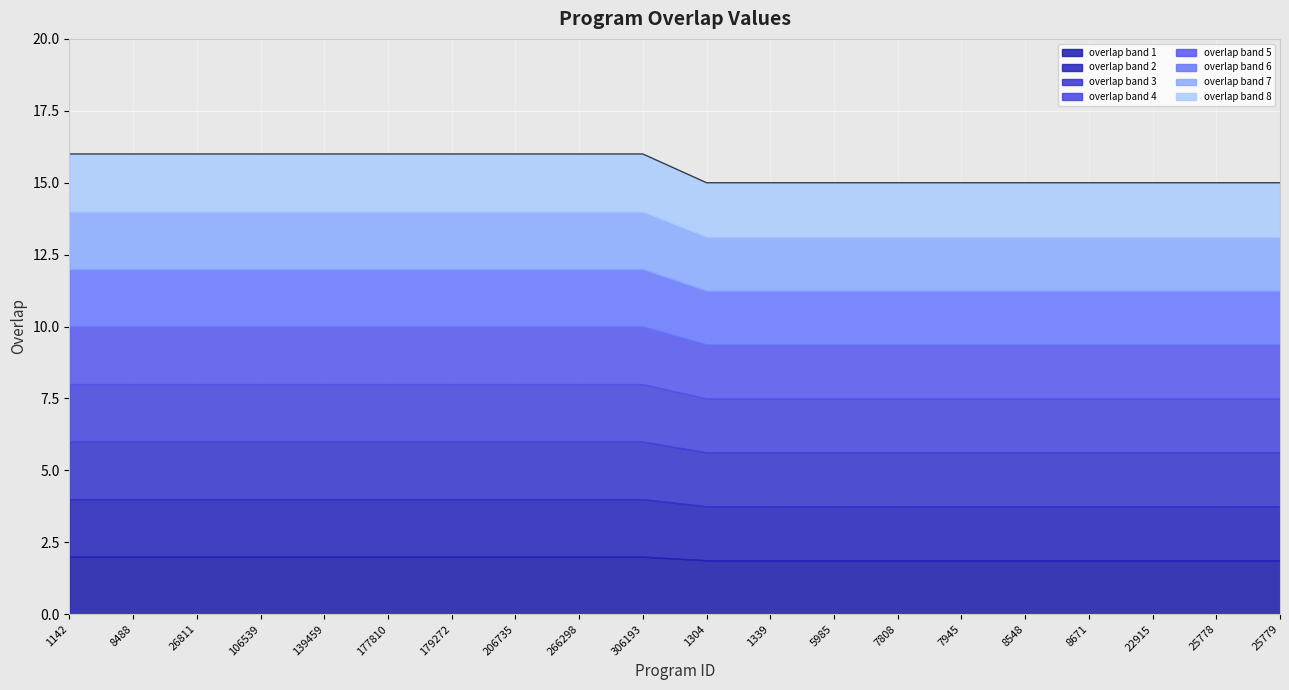

True or false: the data shows 4 at 7808.

False